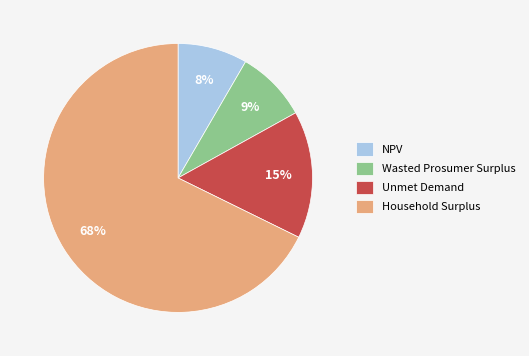

How many segments does this pie chart have?

4